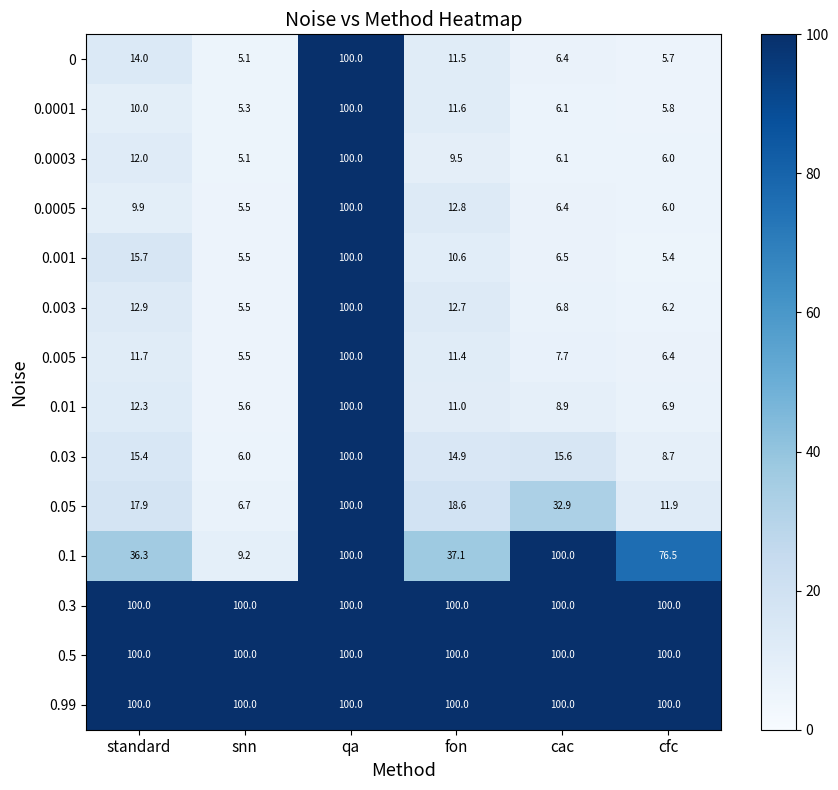

Between standard and cfc, which series saw the biggest shift?

0.1